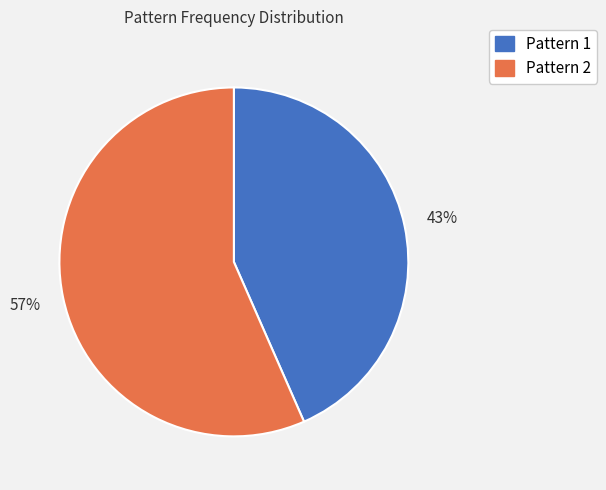

Do Pattern 2 and Pattern 1 together represent more than half of the pie?

Yes